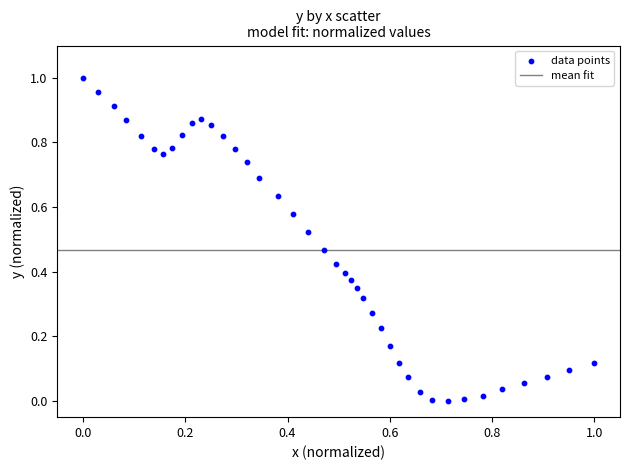

How many data points are displayed?

40